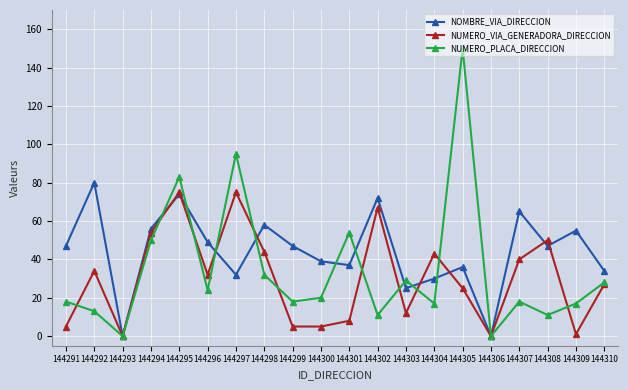

At which category is the sum across all series the highest?

144295